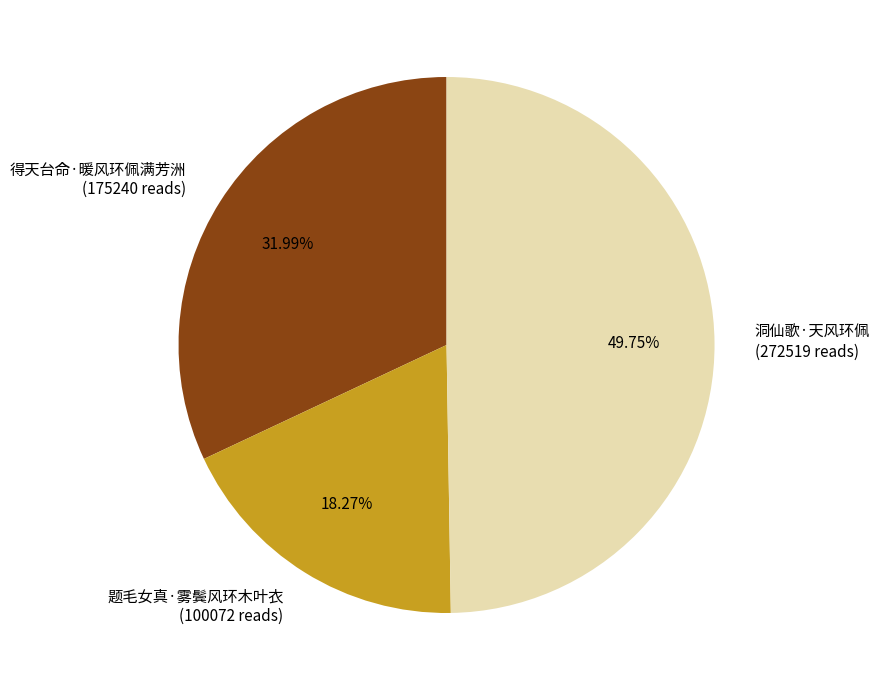

Is 题毛女真·雾鬓风环木叶衣 (100072 reads) the majority of the pie?

No